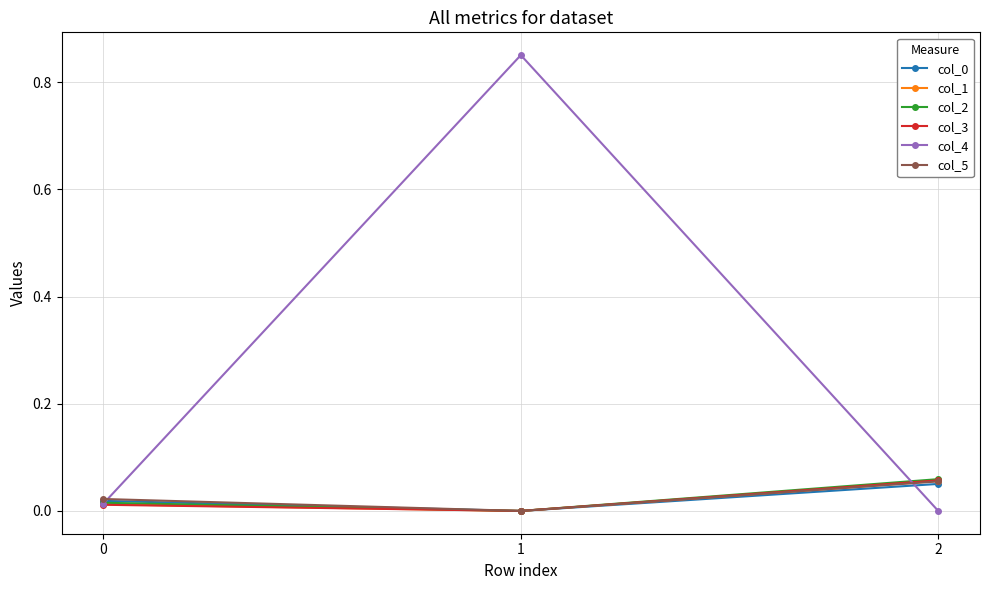

True or false: col_0 has a value of 0.0 at 0.

True